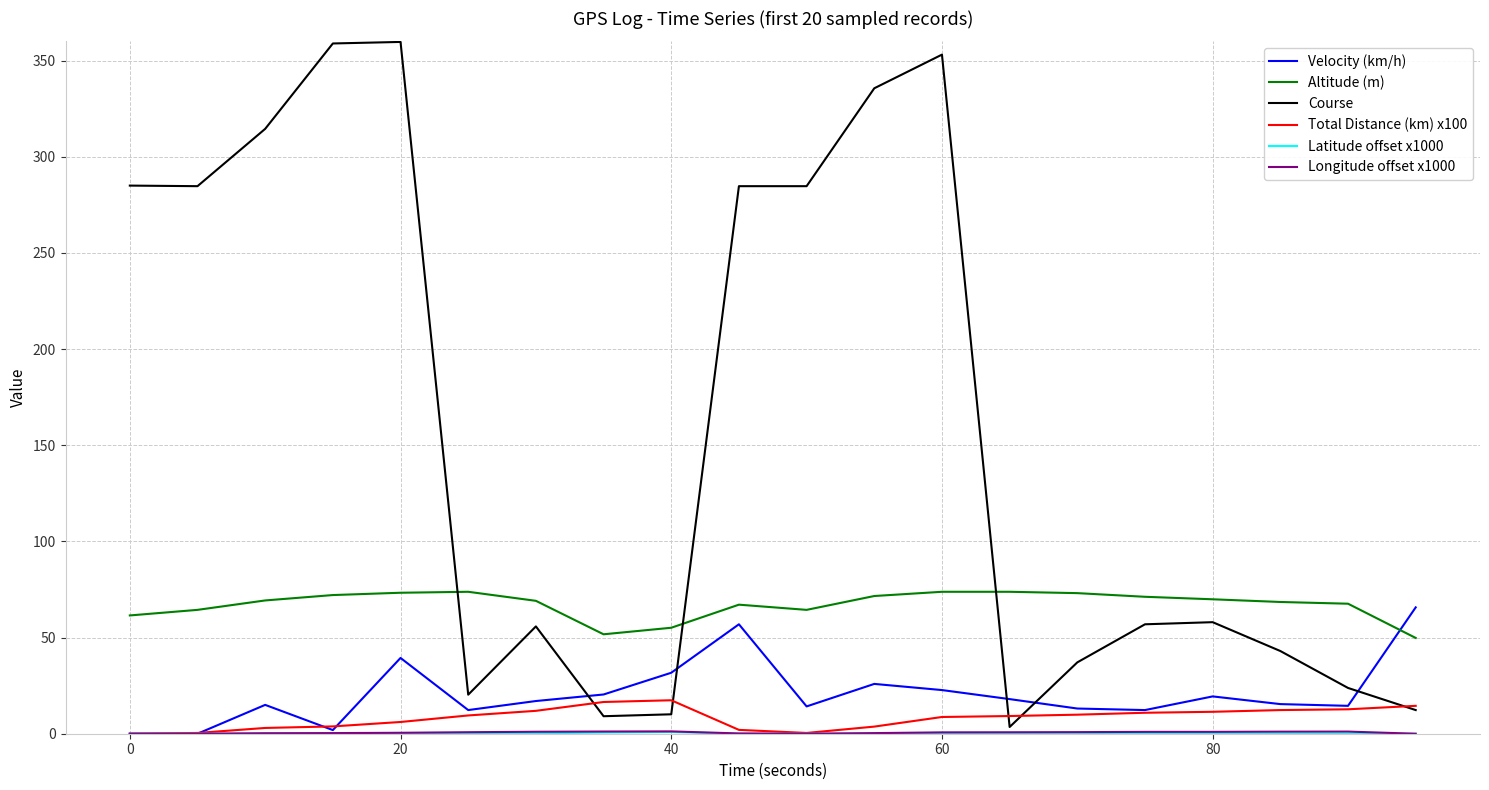

Which series has the widest spread of values?

Course